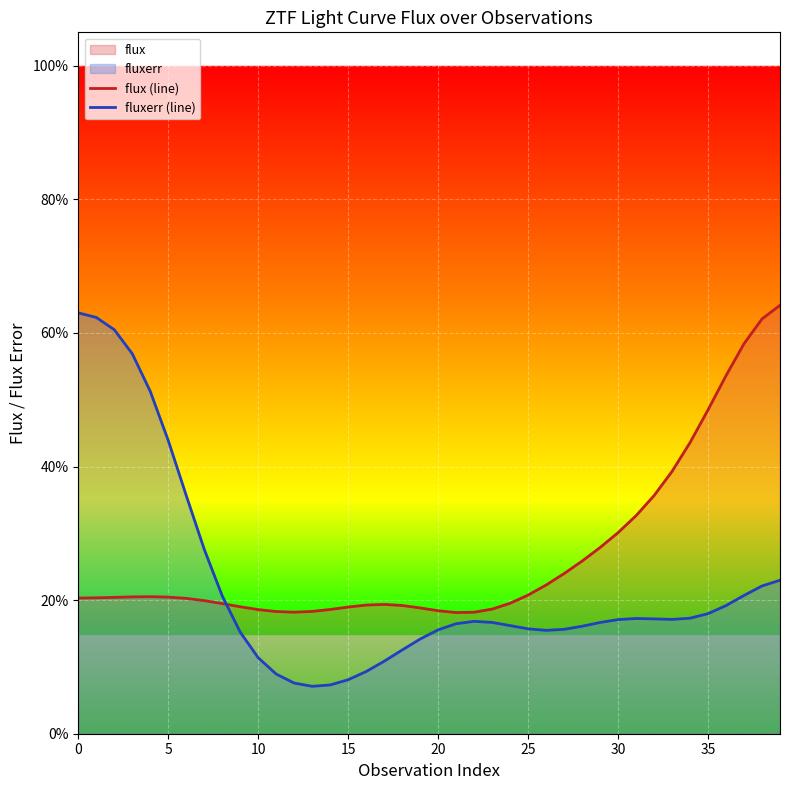

How many interior local peaks does the fluxerr (line) series have?

2